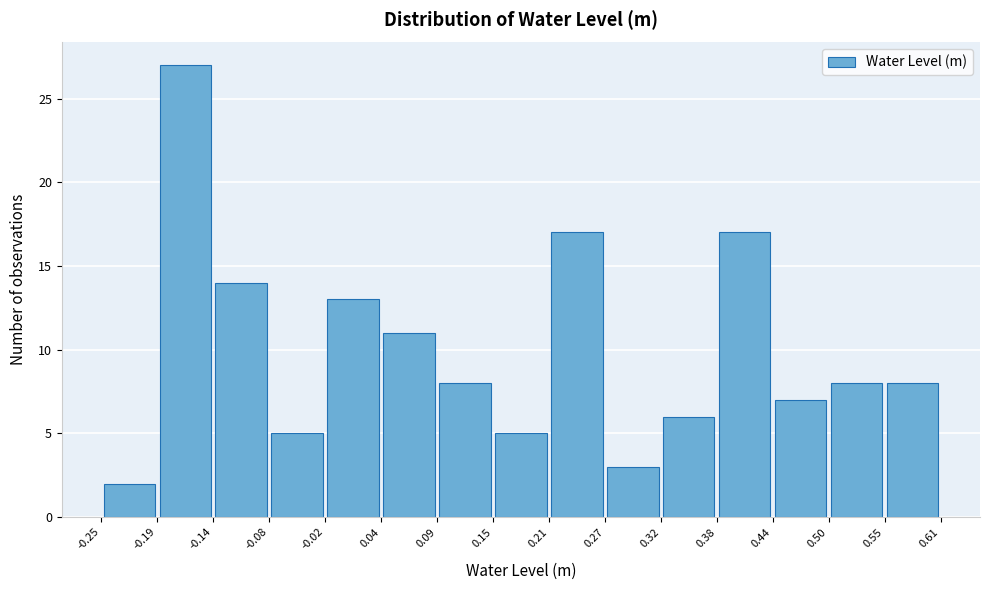

Over which range of the x-axis is the bar tallest?

-0.19 to -0.14